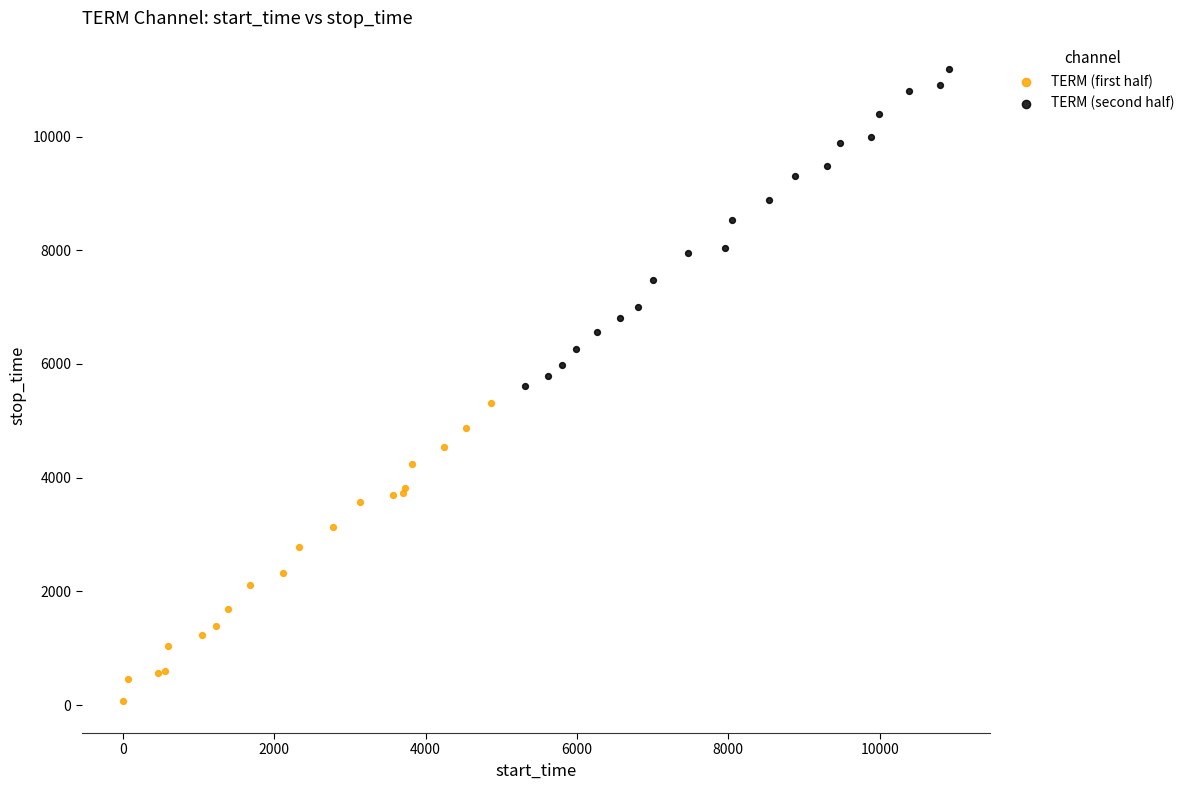

Which series reaches the minimum Y coordinate?

TERM (first half)